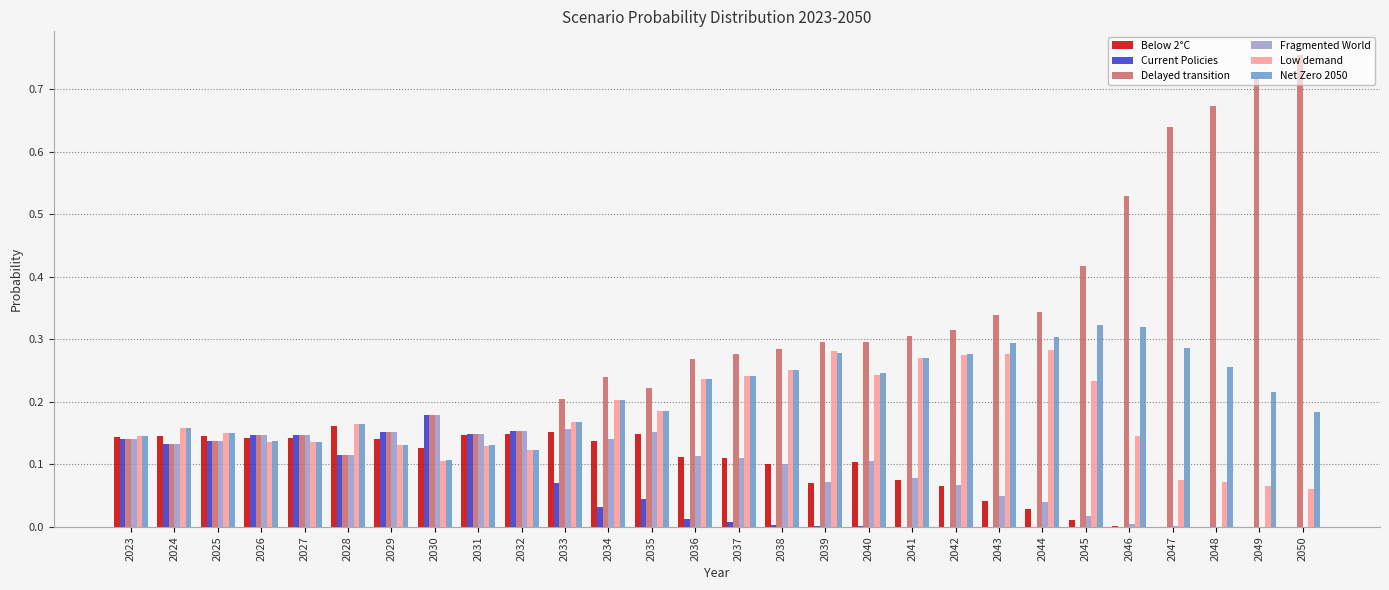

The Delayed transition series shows 0.2 at 2033. True or false?

True